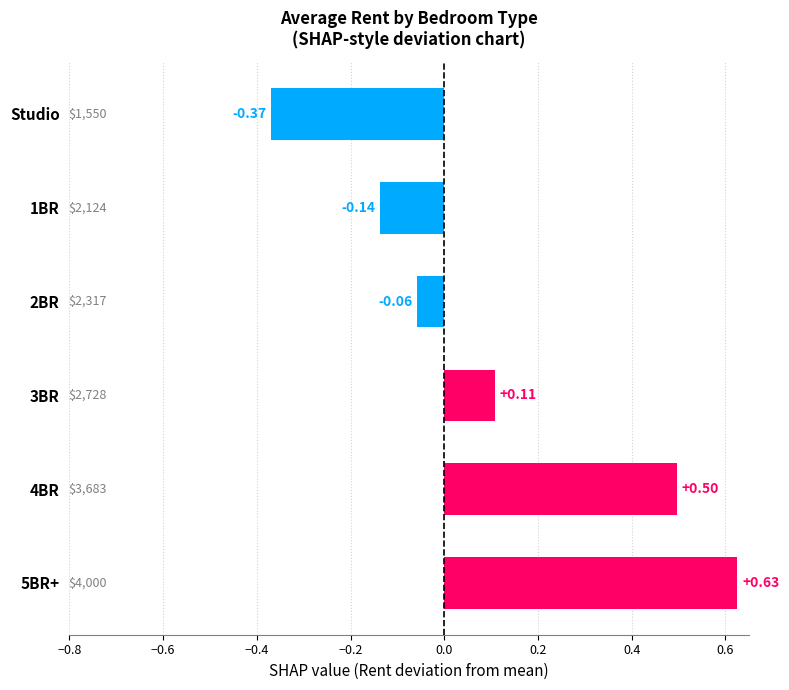

Count the number of values greater than 0.

3